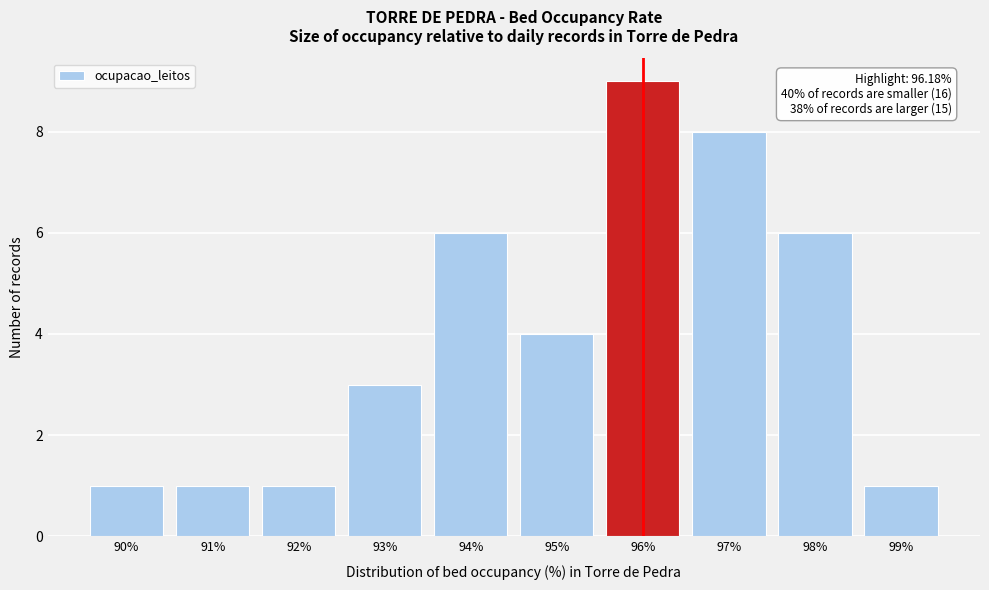

Reading right to left, list all the values displayed in this chart.

99%=1	98%=6	97%=8	96%=9	95%=4	94%=6	93%=3	92%=1	91%=1	90%=1